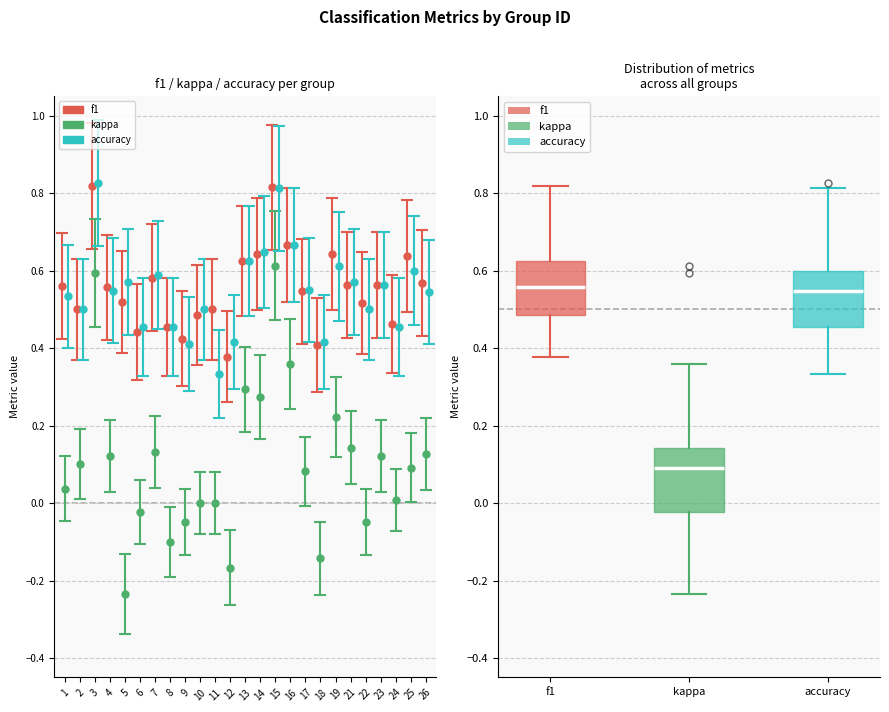

Reading left to right, read every box against the y-axis: the position of its median line, the range the box covers, and the ends of its whiskers. The values are not printed on the chart, so give them approximately, as read against the axis.

f1: median 0.56, box 0.48 to 0.62, whiskers 0.38 to 0.82
kappa: median 0.10, box -0.02 to 0.14, whiskers -0.24 to 0.36
accuracy: median 0.54, box 0.46 to 0.60, whiskers 0.34 to 0.82